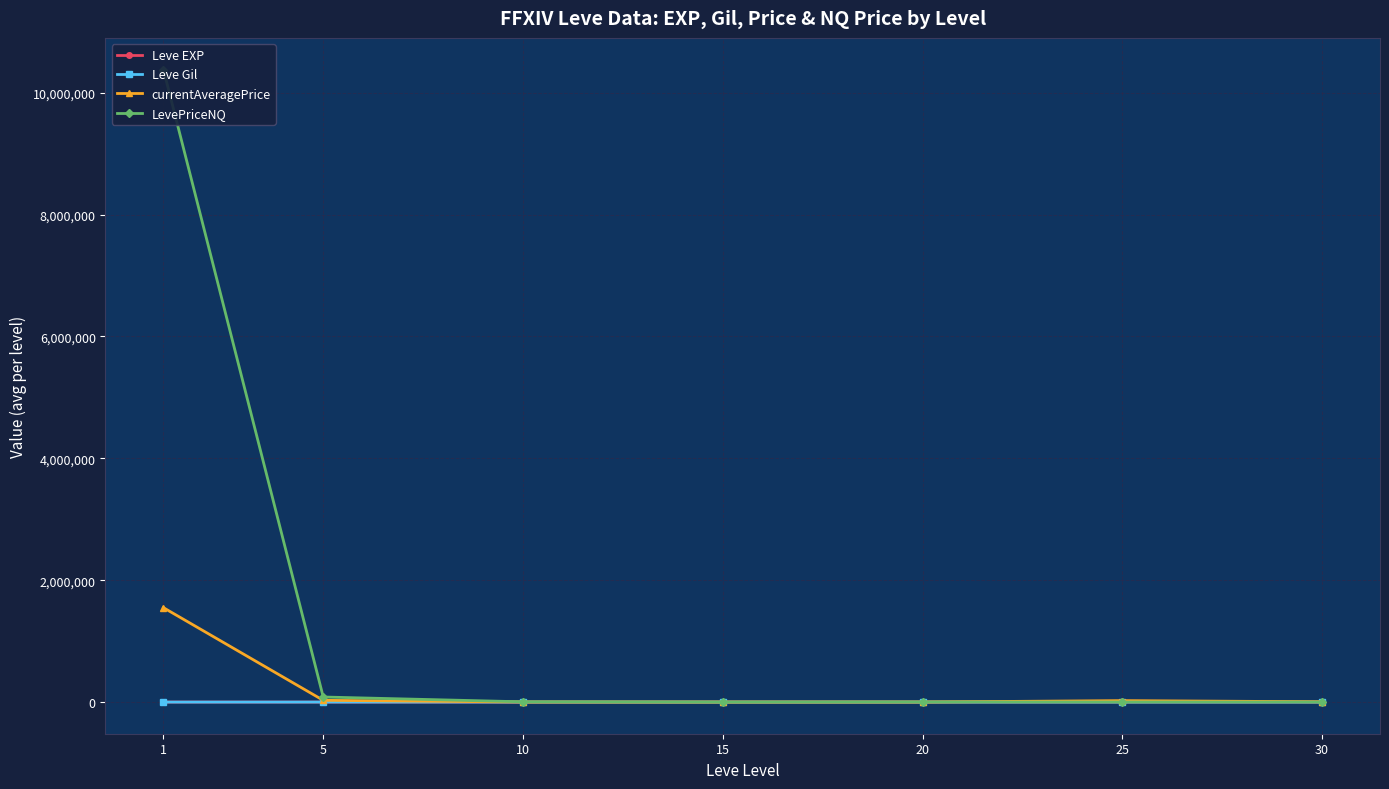

At which category is the sum across all series the highest?

1